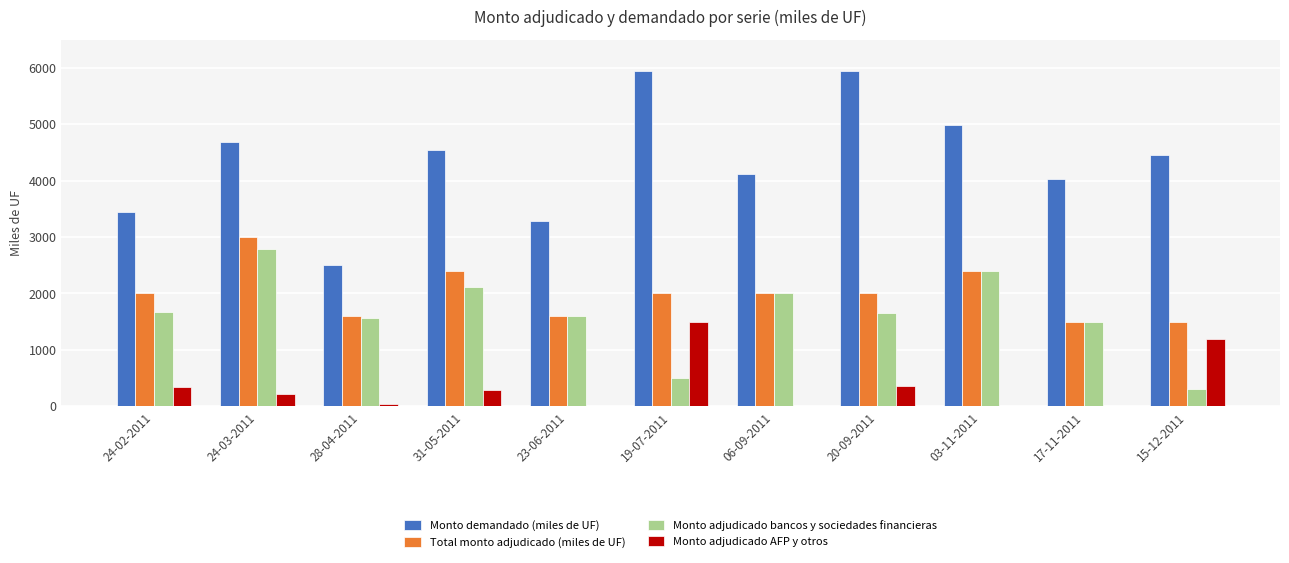

What is the maximum value shown in the chart?

5935